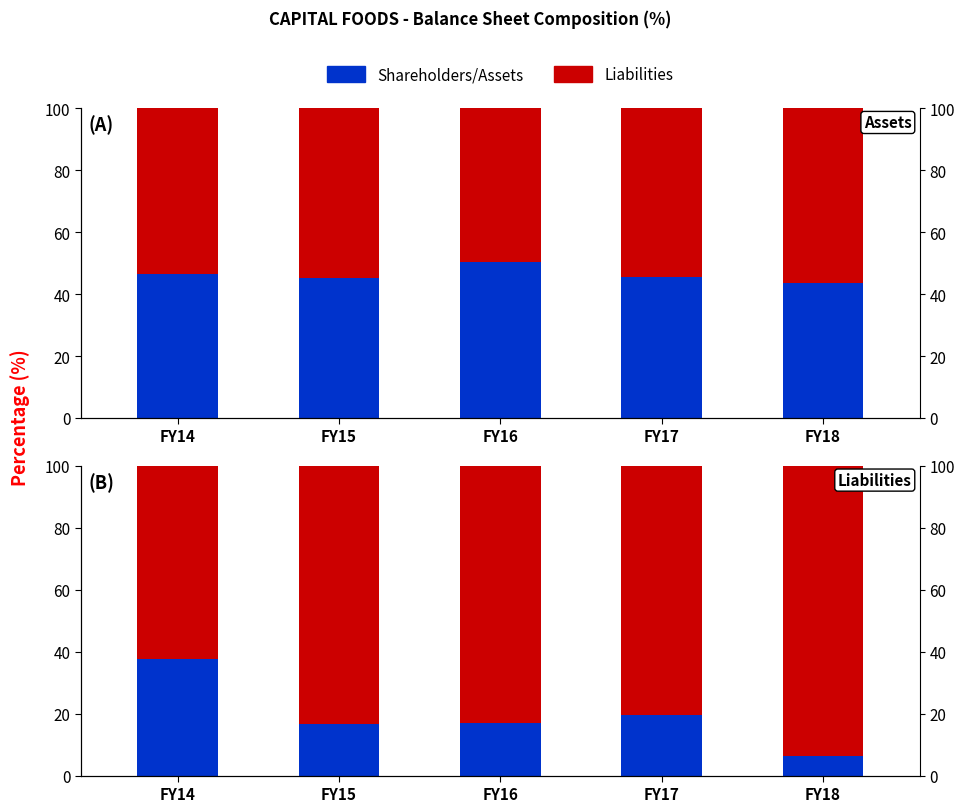

What is the greatest value displayed?

93.7